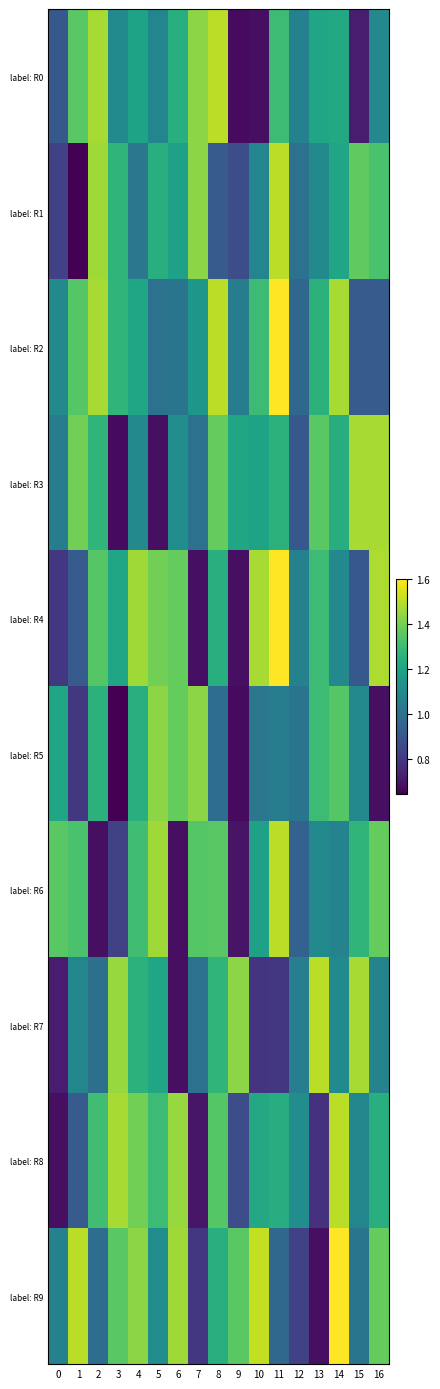

What is the total value across all series at 2?

12.3